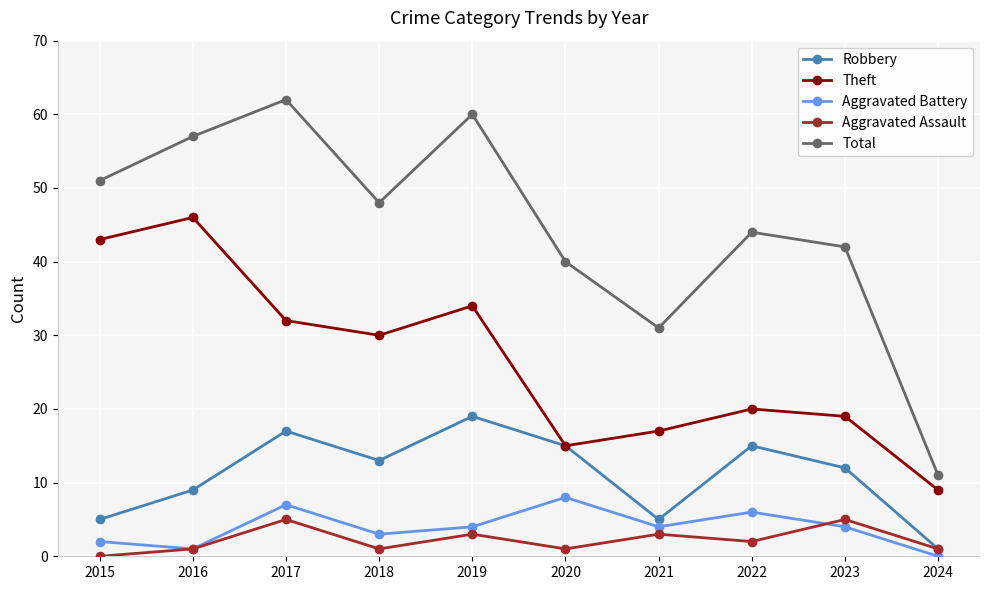

How many interior local valleys does the Total series have?

2